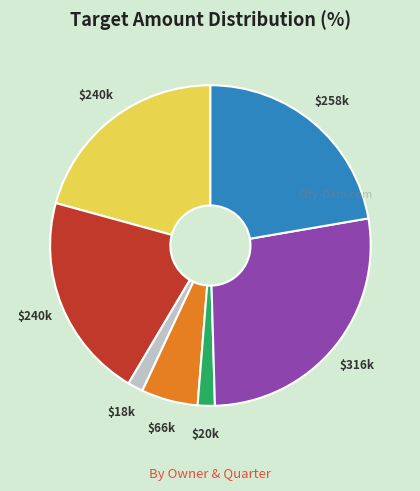

Does any single category account for the majority?

No